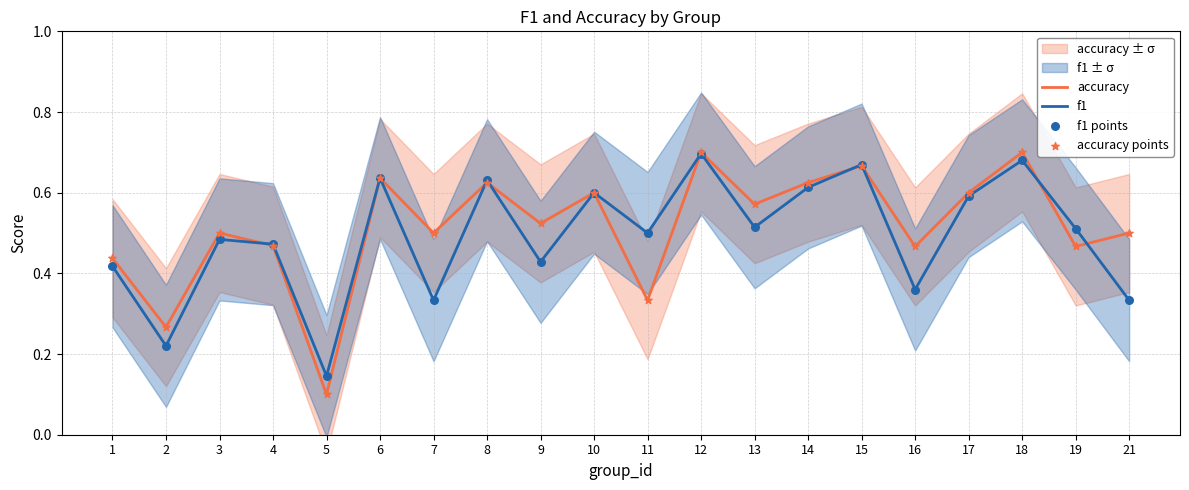

What is the total value across all series at 15?

2.7